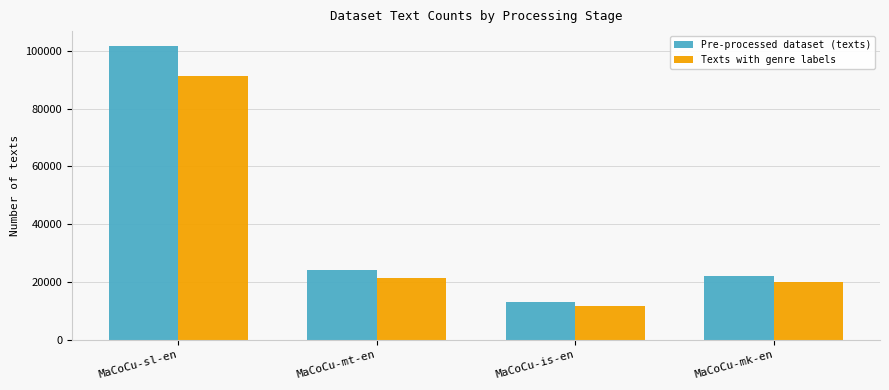

What is the difference between the maximum and minimum values in the Texts with genre labels series?

79820